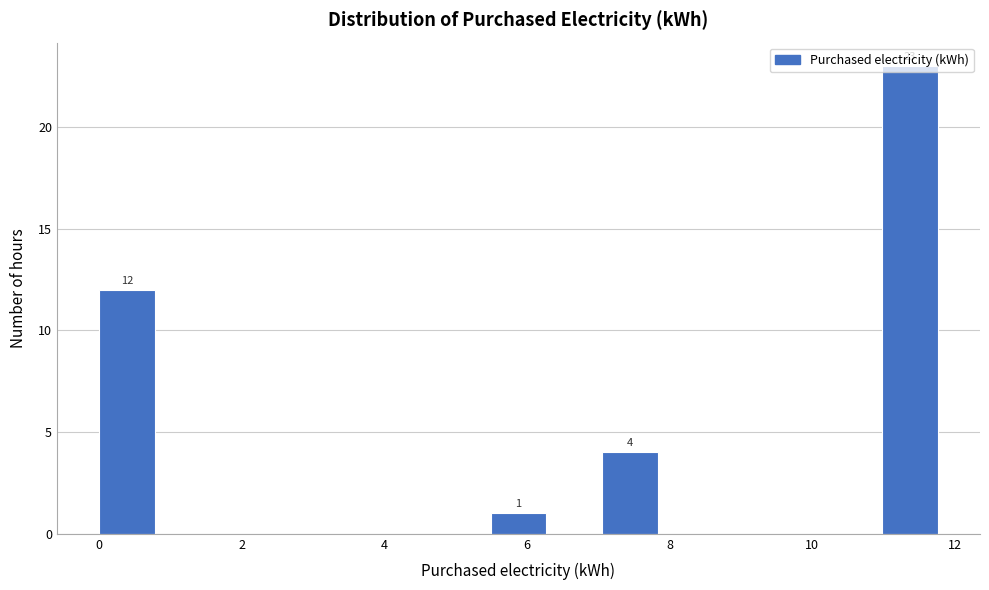

Around what value on the x-axis is the tallest bar? Give the approximate position of its centre, as read against the axis.

11.4